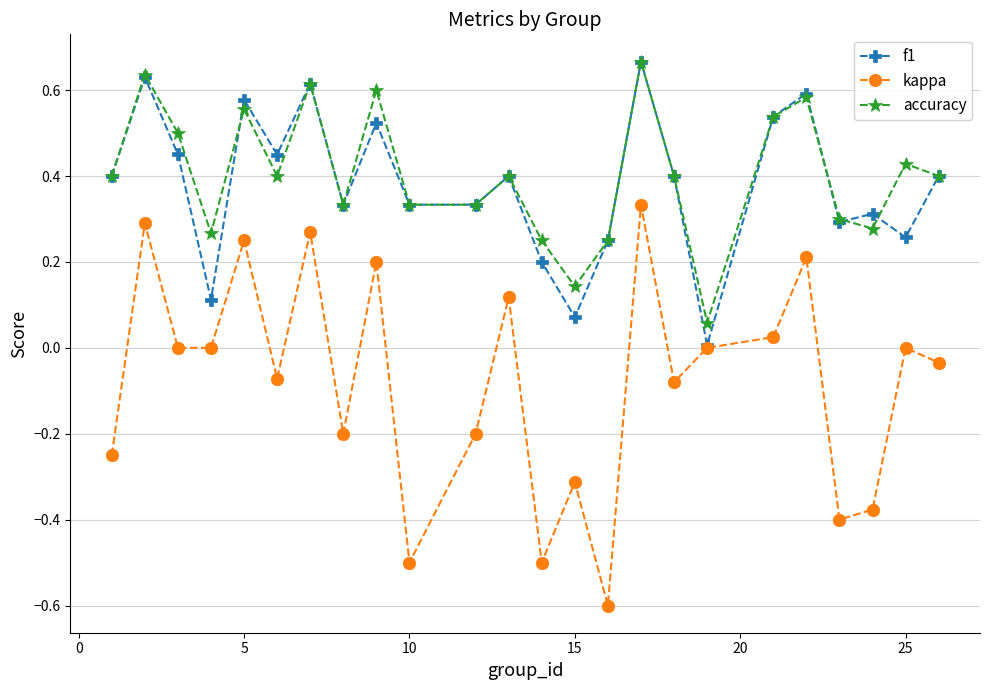

What is the minimum value shown in the chart?

-0.6